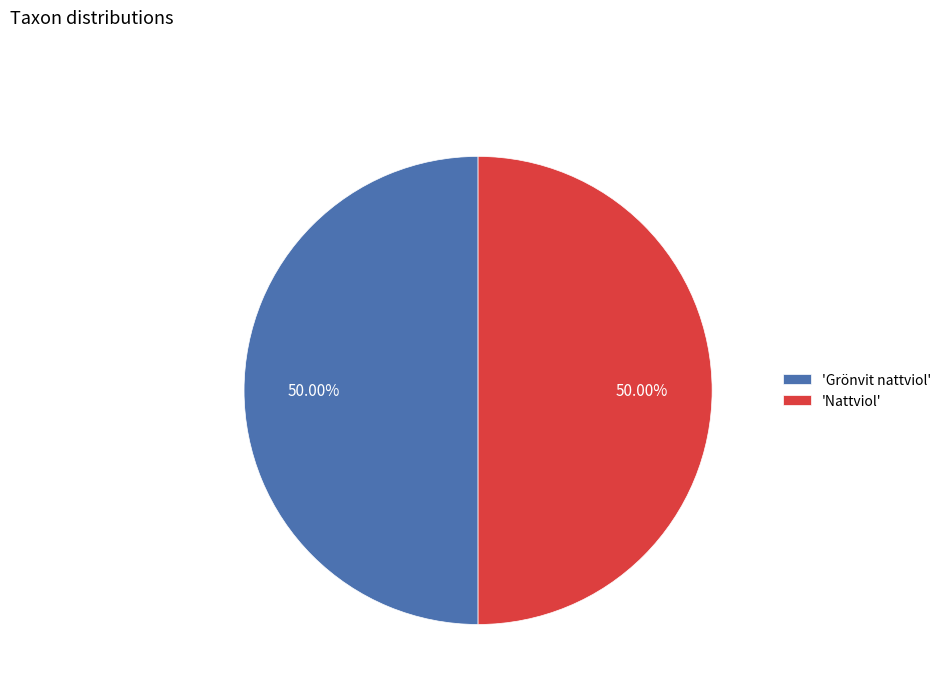

What is the ratio of the value at 'Nattviol' to the value at 'Grönvit nattviol'?

1.0